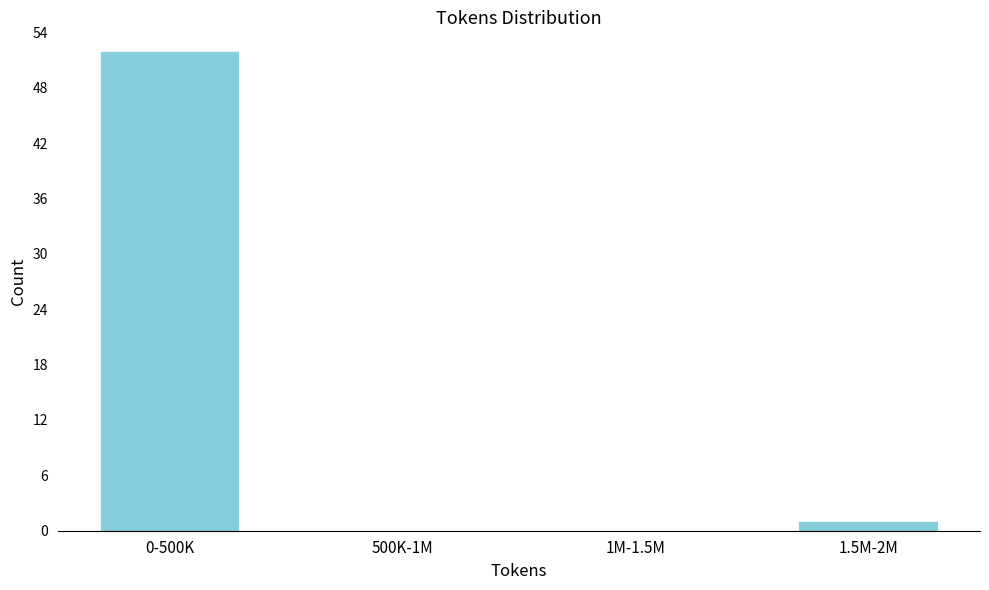

Reading left to right, what are all the values shown in this chart?

0-500K=52	500K-1M=0	1M-1.5M=0	1.5M-2M=1